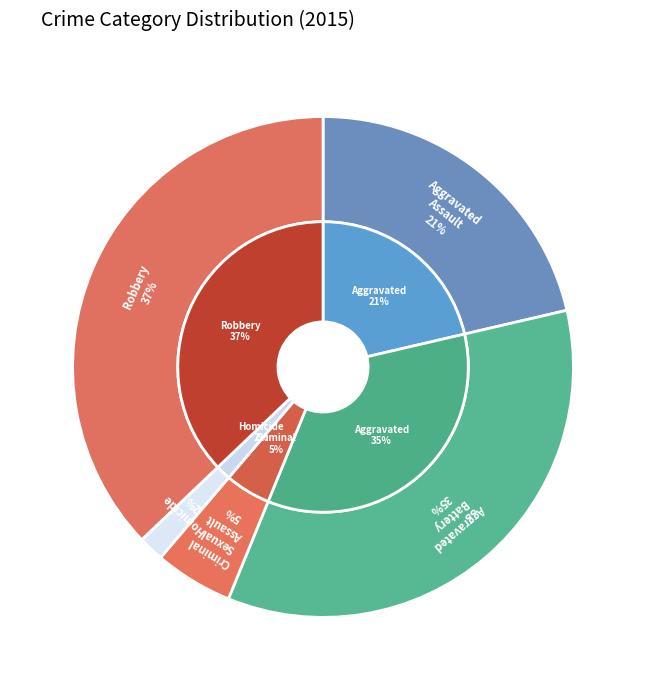

What is the smallest slice in the pie chart?

Homicide